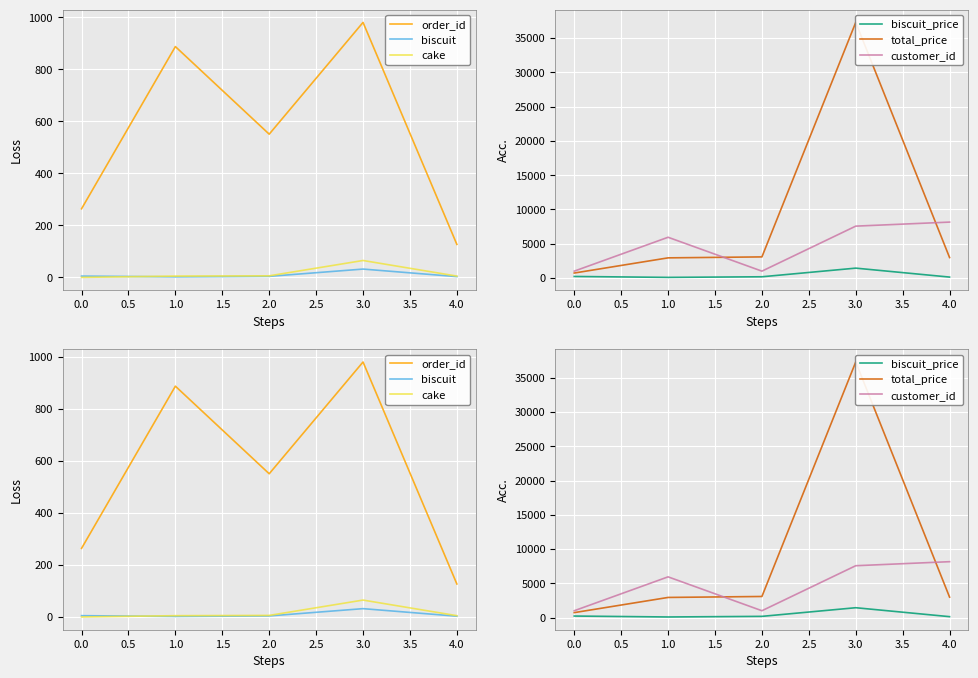

What is the sum of all biscuit values?

46